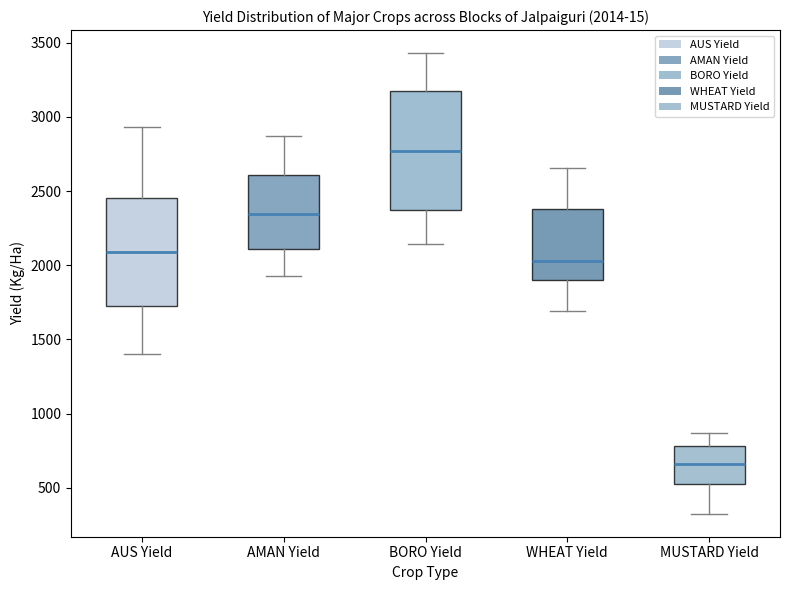

Which box is the tallest, from its lower edge to its upper edge?

BORO Yield